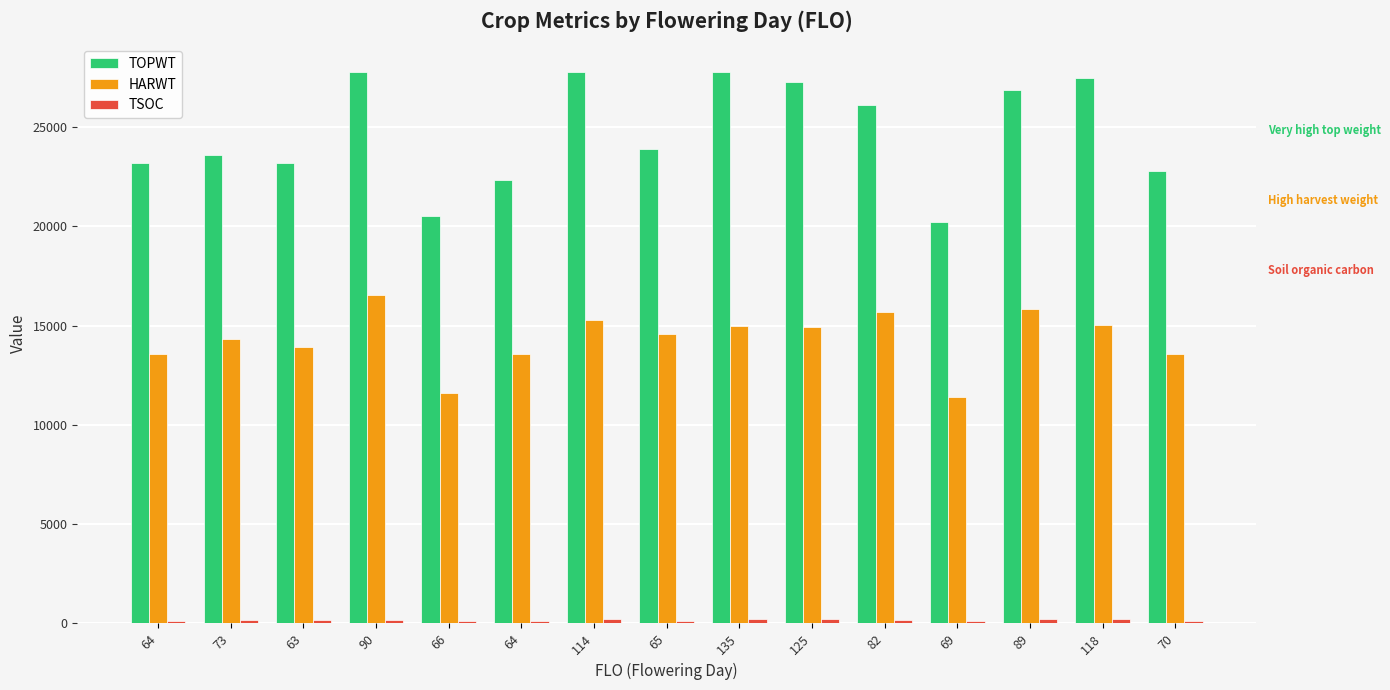

True or false: HARWT has a value of 27064 at 114.

False